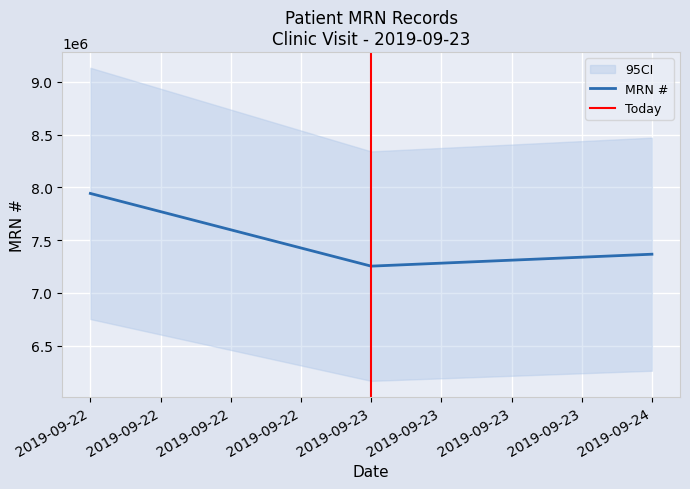

What is the difference between the maximum and second lowest values?

576226